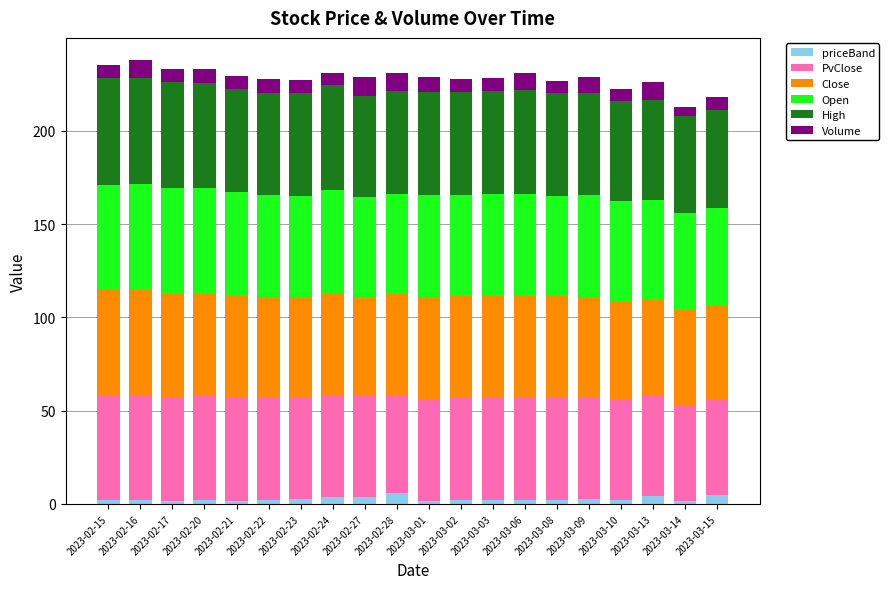

True or false: priceBand has a value of 1.2 at 2023-02-15.

False